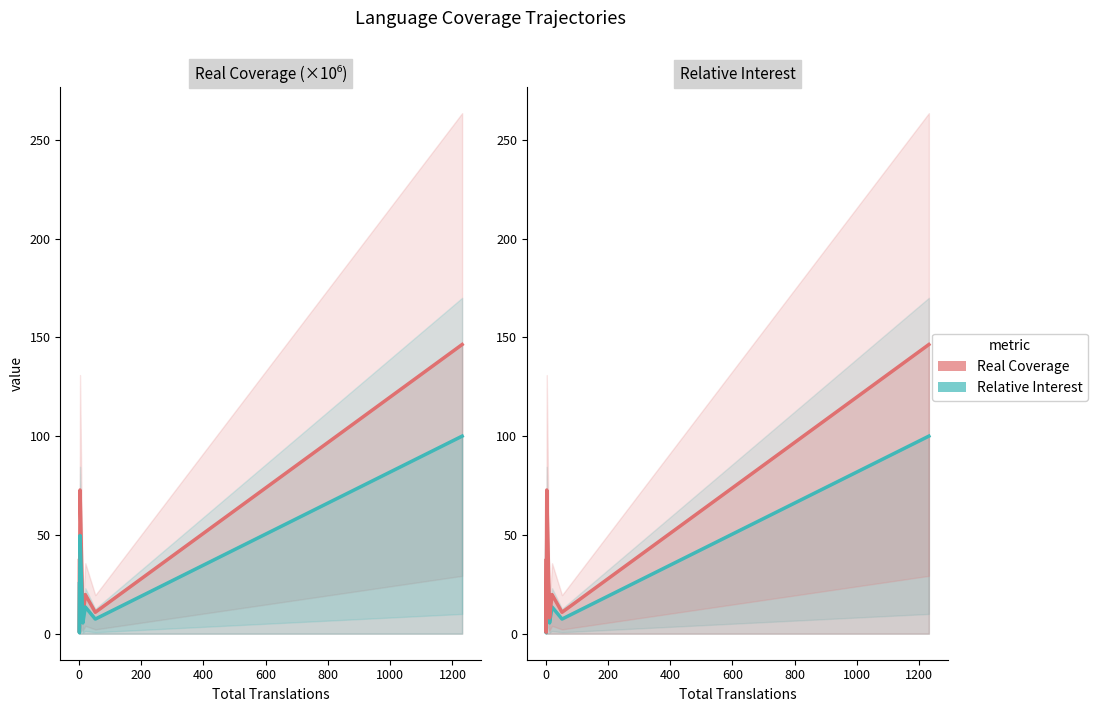

True or false: Relative Interest and Real Coverage intersect in this chart.

False